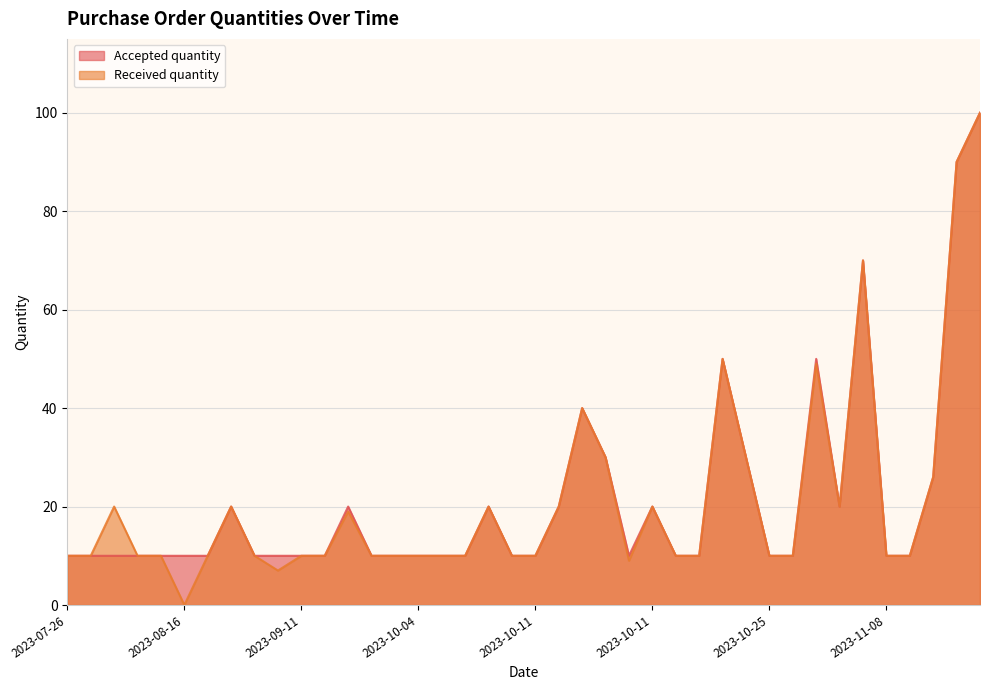

Between 2023-09-11 and 2023-10-04, which is larger?

2023-09-11